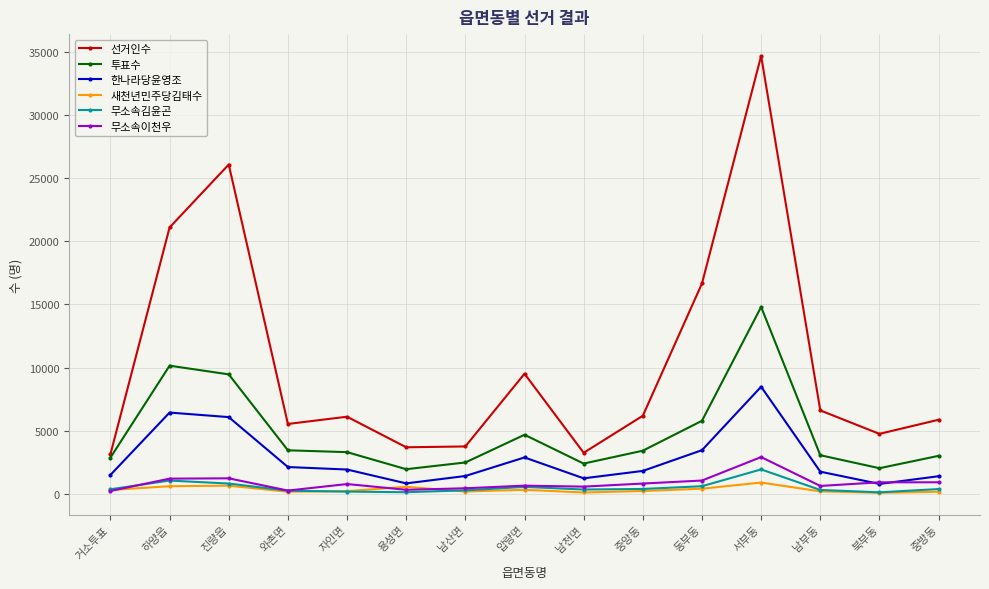

What is the spread (max minus min) of values at 진량읍?

25424